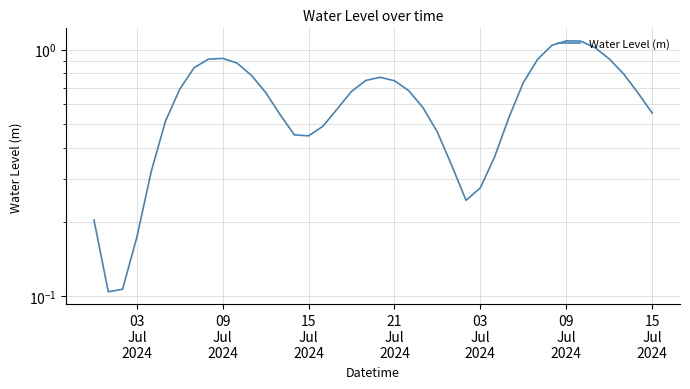

At which category does the chart reach its minimum across all series?

09
Jul
2024